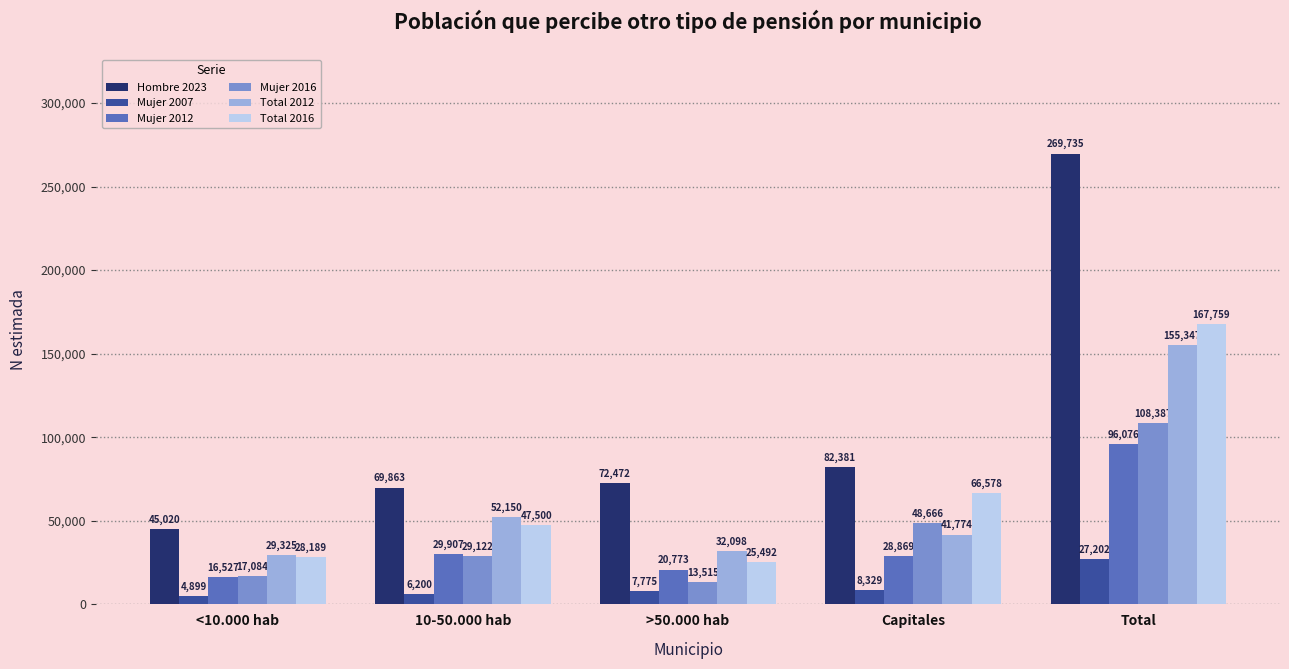

At which label is Mujer 2016 closest to 60951?

Capitales